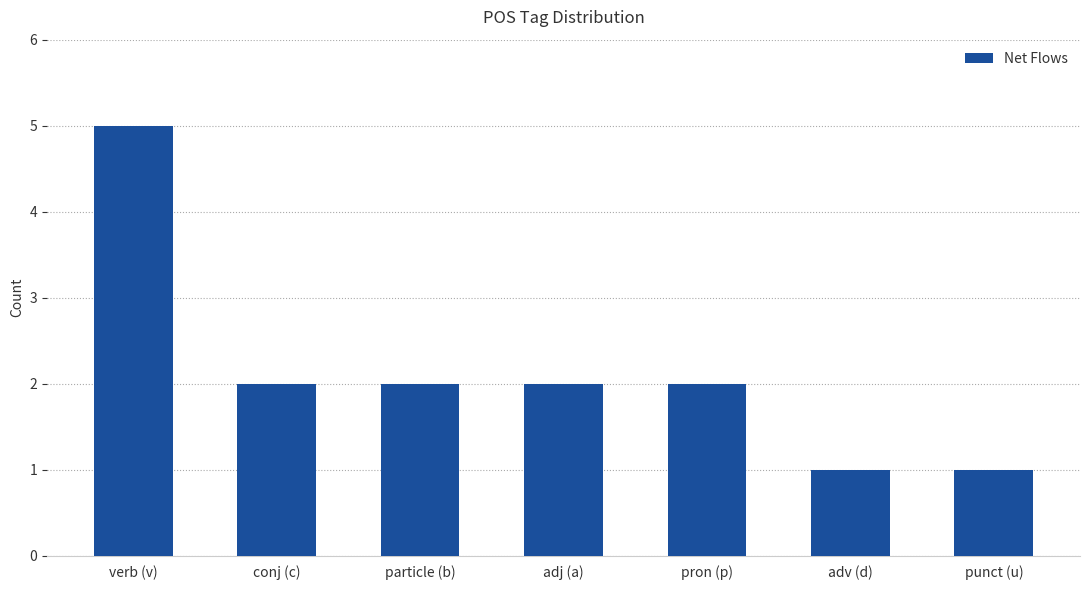

At which category does the chart reach its peak across all series?

verb (v)